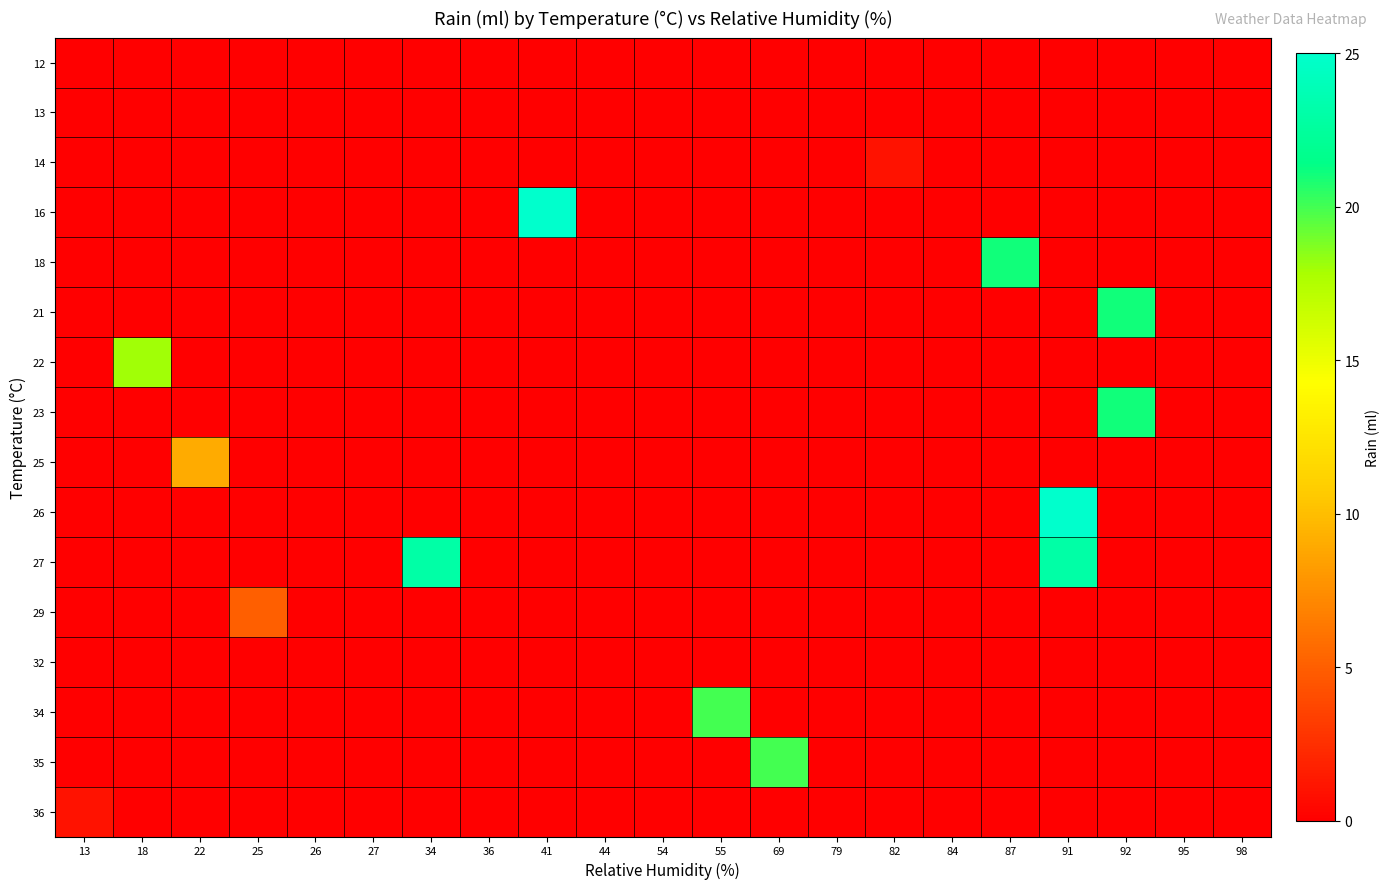

Reading left to right, what are all the values shown in this chart?

12: 13=0	18=0	22=0	25=0	26=0	27=0	34=0	36=0	41=0	44=0	54=0	55=0	69=0	79=0	82=0	84=0	87=0	91=0	92=0	95=0	98=0
13: 13=0	18=0	22=0	25=0	26=0	27=0	34=0	36=0	41=0	44=0	54=0	55=0	69=0	79=0	82=0	84=0	87=0	91=0	92=0	95=0	98=0
14: 13=0	18=0	22=0	25=0	26=0	27=0	34=0	36=0	41=0	44=0	54=0	55=0	69=0	79=0	82=1	84=0	87=0	91=0	92=0	95=0	98=0
16: 13=0	18=0	22=0	25=0	26=0	27=0	34=0	36=0	41=25	44=0	54=0	55=0	69=0	79=0	82=0	84=0	87=0	91=0	92=0	95=0	98=0
18: 13=0	18=0	22=0	25=0	26=0	27=0	34=0	36=0	41=0	44=0	54=0	55=0	69=0	79=0	82=0	84=0	87=21	91=0	92=0	95=0	98=0
21: 13=0	18=0	22=0	25=0	26=0	27=0	34=0	36=0	41=0	44=0	54=0	55=0	69=0	79=0	82=0	84=0	87=0	91=0	92=21	95=0	98=0
22: 13=0	18=18	22=0	25=0	26=0	27=0	34=0	36=0	41=0	44=0	54=0	55=0	69=0	79=0	82=0	84=0	87=0	91=0	92=0	95=0	98=0
23: 13=0	18=0	22=0	25=0	26=0	27=0	34=0	36=0	41=0	44=0	54=0	55=0	69=0	79=0	82=0	84=0	87=0	91=0	92=21	95=0	98=0
25: 13=0	18=0	22=9	25=0	26=0	27=0	34=0	36=0	41=0	44=0	54=0	55=0	69=0	79=0	82=0	84=0	87=0	91=0	92=0	95=0	98=0
26: 13=0	18=0	22=0	25=0	26=0	27=0	34=0	36=0	41=0	44=0	54=0	55=0	69=0	79=0	82=0	84=0	87=0	91=25	92=0	95=0	98=0
27: 13=0	18=0	22=0	25=0	26=0	27=0	34=23	36=0	41=0	44=0	54=0	55=0	69=0	79=0	82=0	84=0	87=0	91=23	92=0	95=0	98=0
29: 13=0	18=0	22=0	25=5	26=0	27=0	34=0	36=0	41=0	44=0	54=0	55=0	69=0	79=0	82=0	84=0	87=0	91=0	92=0	95=0	98=0
32: 13=0	18=0	22=0	25=0	26=0	27=0	34=0	36=0	41=0	44=0	54=0	55=0	69=0	79=0	82=0	84=0	87=0	91=0	92=0	95=0	98=0
34: 13=0	18=0	22=0	25=0	26=0	27=0	34=0	36=0	41=0	44=0	54=0	55=20	69=0	79=0	82=0	84=0	87=0	91=0	92=0	95=0	98=0
35: 13=0	18=0	22=0	25=0	26=0	27=0	34=0	36=0	41=0	44=0	54=0	55=0	69=20	79=0	82=0	84=0	87=0	91=0	92=0	95=0	98=0
36: 13=1	18=0	22=0	25=0	26=0	27=0	34=0	36=0	41=0	44=0	54=0	55=0	69=0	79=0	82=0	84=0	87=0	91=0	92=0	95=0	98=0